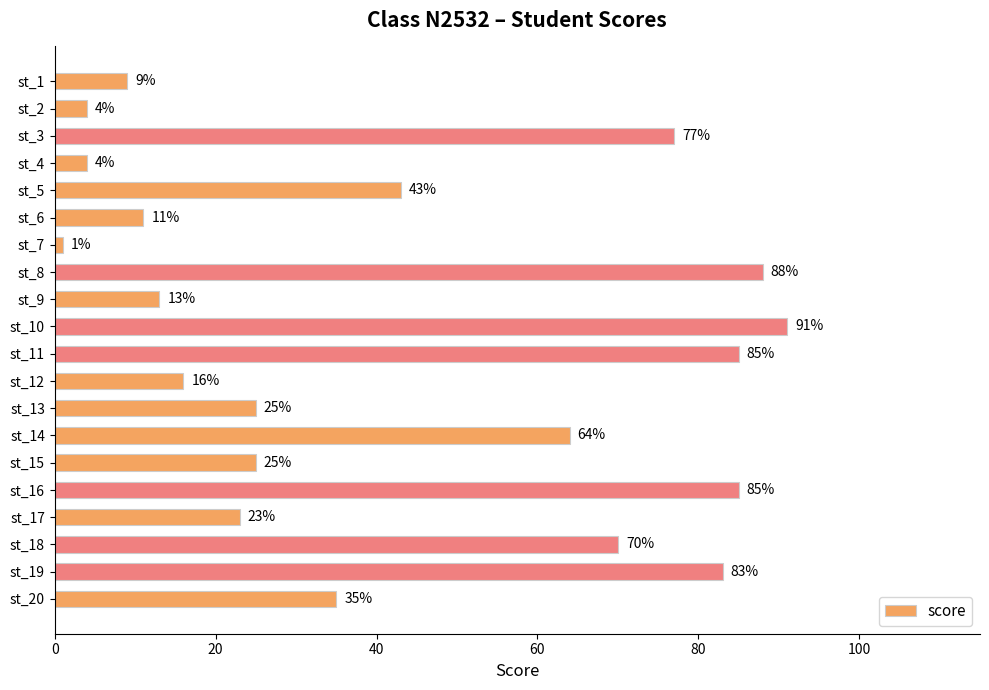

Reading top to bottom, what are all the values shown in this chart?

9	4	77	4	43	11	1	88	13	91	85	16	25	64	25	85	23	70	83	35